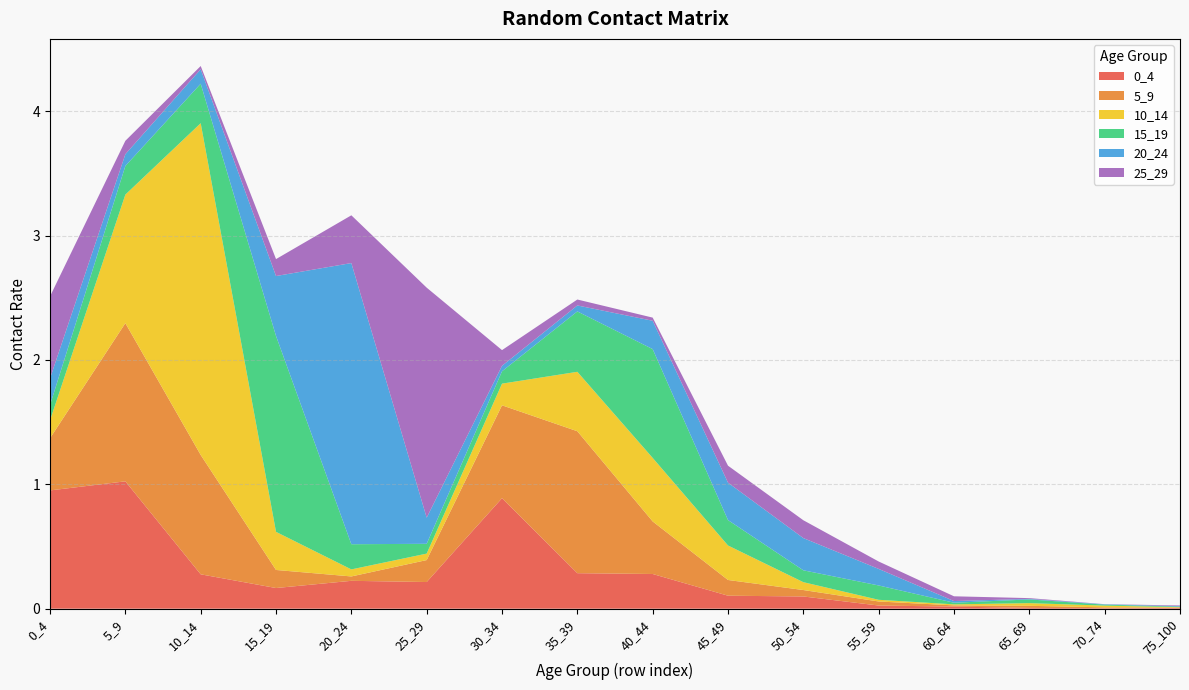

Reading left to right, transcribe all the data shown in this chart.

0_4: 1.0	1.0	0.3	0.2	0.2	0.2	0.9	0.3	0.3	0.1	0.1	0.0	0.0	0.0	0.0	0.0
5_9: 0.4	1.3	1.0	0.1	0.0	0.2	0.7	1.1	0.4	0.1	0.1	0.0	0.0	0.0	0.0	0.0
10_14: 0.1	1.0	2.7	0.3	0.1	0.1	0.2	0.5	0.5	0.3	0.1	0.0	0.0	0.0	0.0	0.0
15_19: 0.1	0.2	0.3	1.6	0.2	0.1	0.1	0.5	0.9	0.2	0.1	0.1	0.0	0.0	0.0	0.0
20_24: 0.2	0.1	0.1	0.5	2.3	0.2	0.0	0.0	0.2	0.3	0.3	0.1	0.0	0.0	0.0	0.0
25_29: 0.7	0.1	0.0	0.1	0.4	1.8	0.1	0.0	0.0	0.1	0.1	0.1	0.0	0.0	0.0	0.0